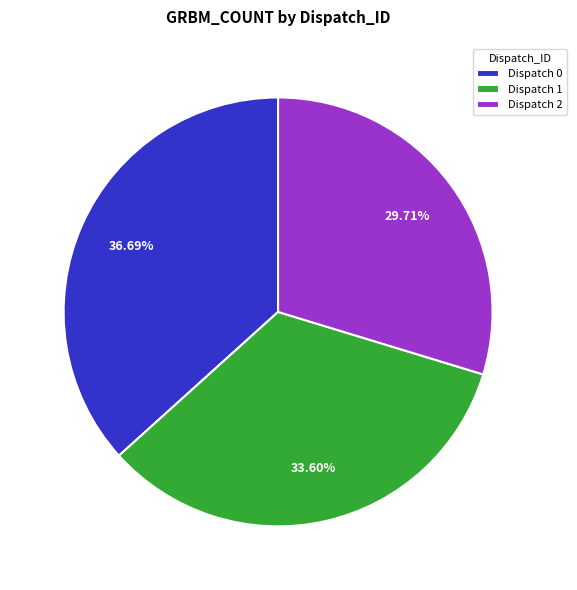

Which has a higher value, Dispatch 0 or Dispatch 2?

Dispatch 0